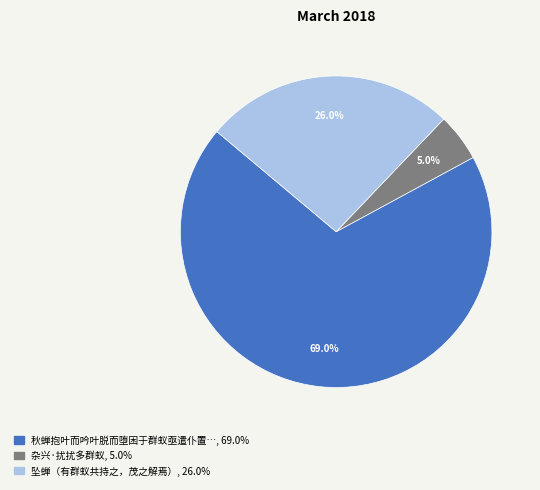

Is there a majority slice in this chart?

Yes